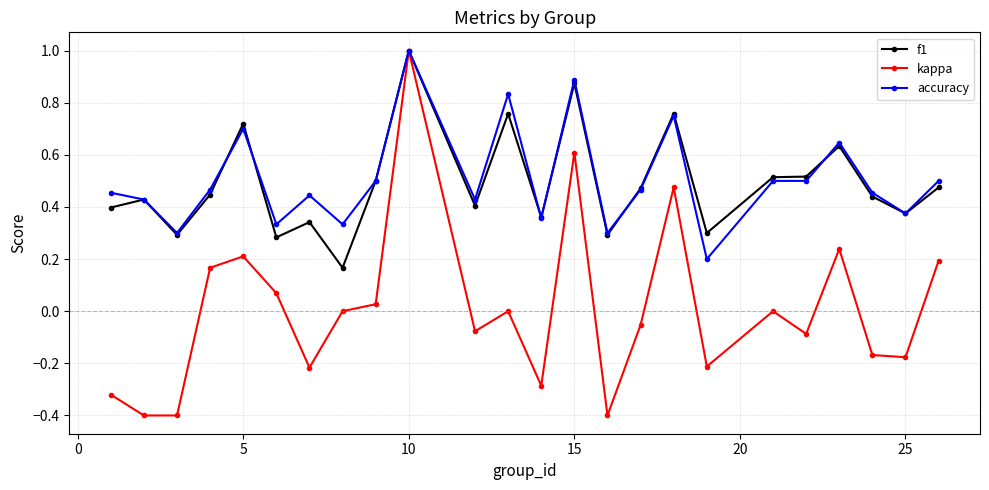

True or false: f1 has more than 1 points higher than both neighbors.

True